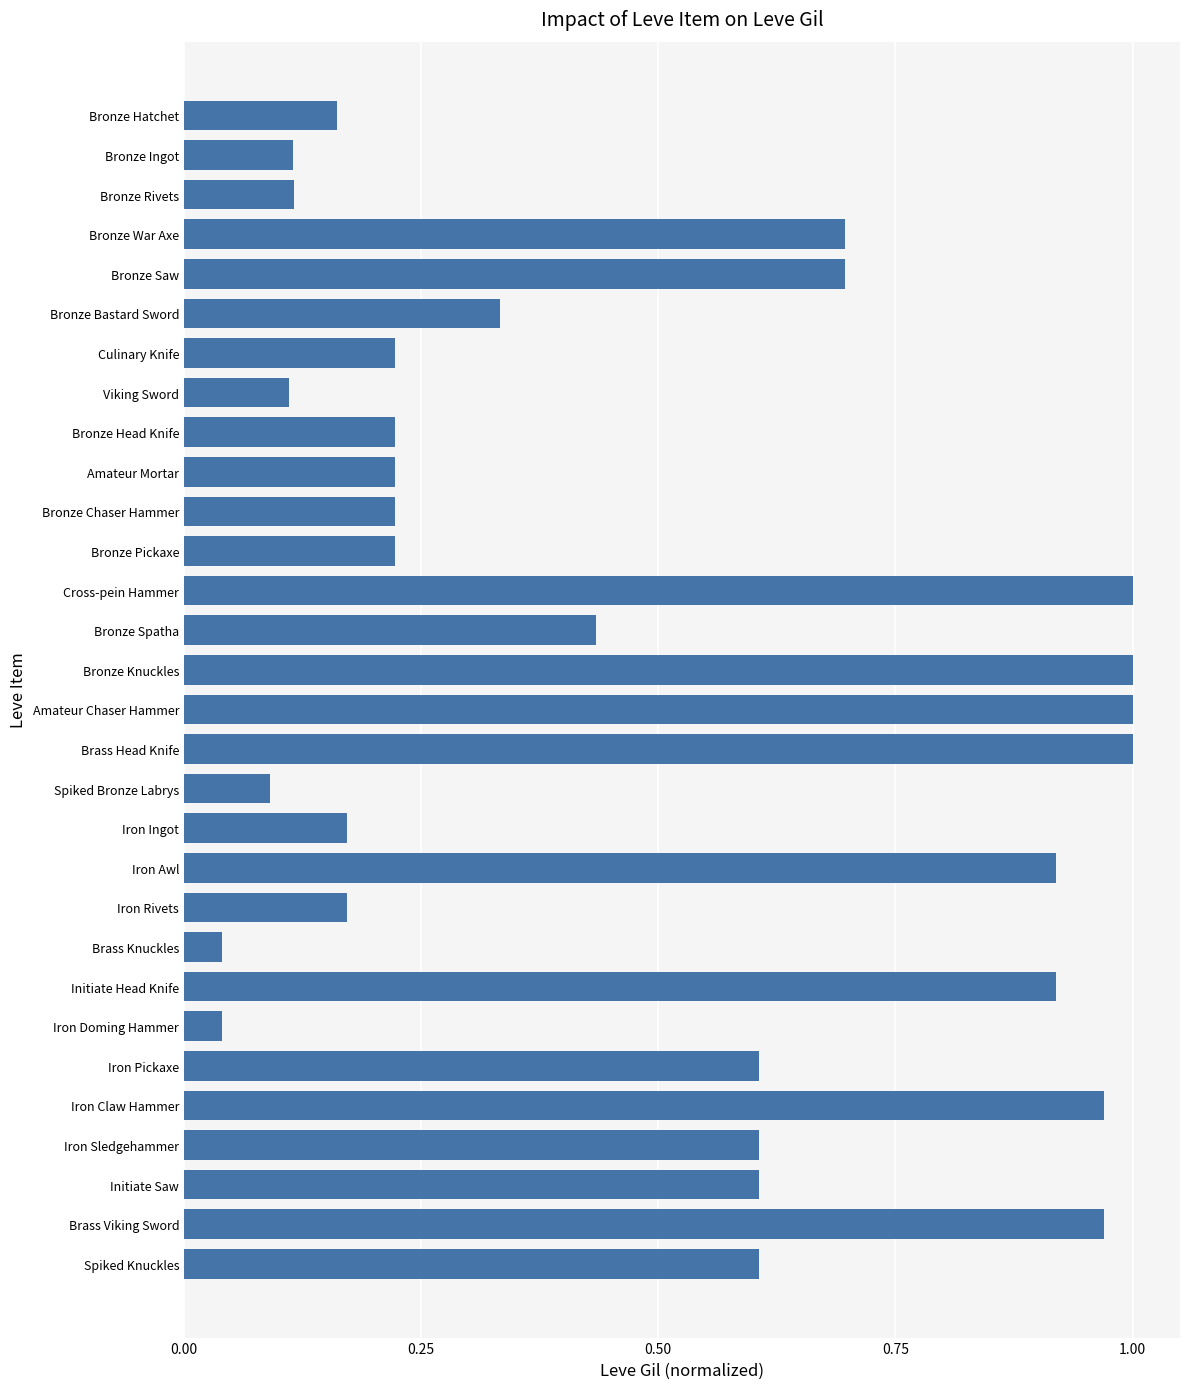

Count the number of data series in this chart.

1